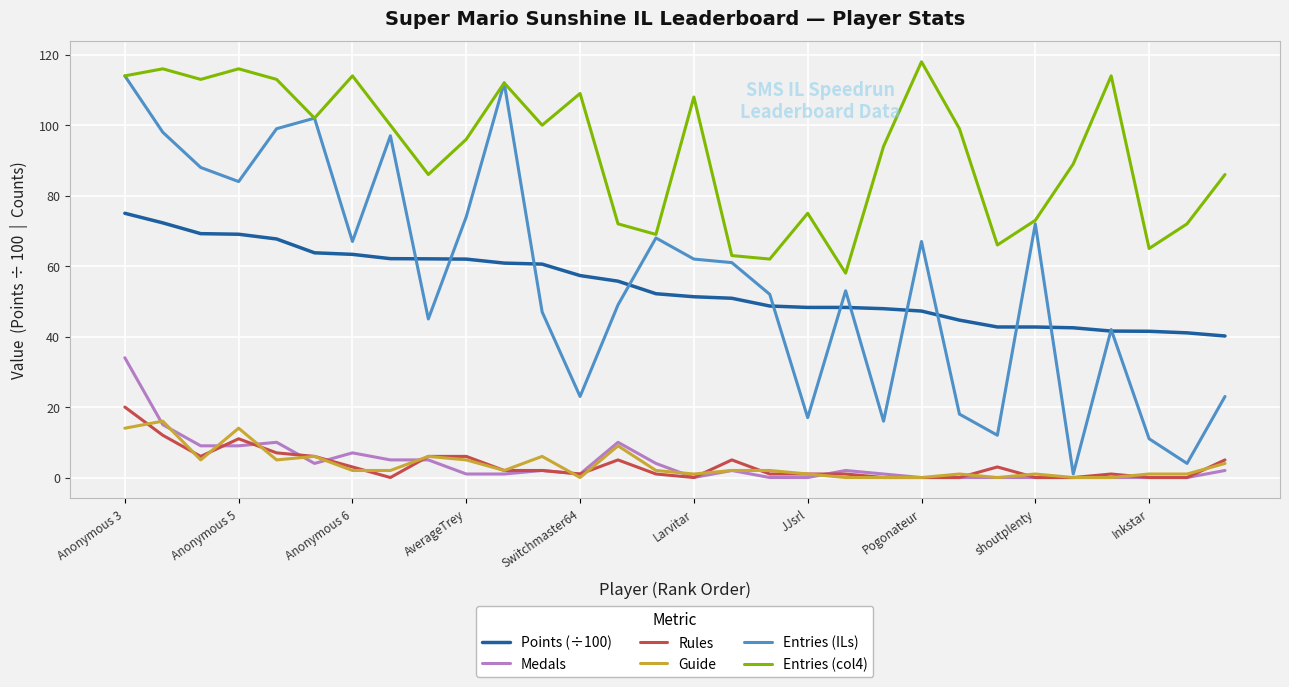

What is the maximum value shown in the chart?

118.0